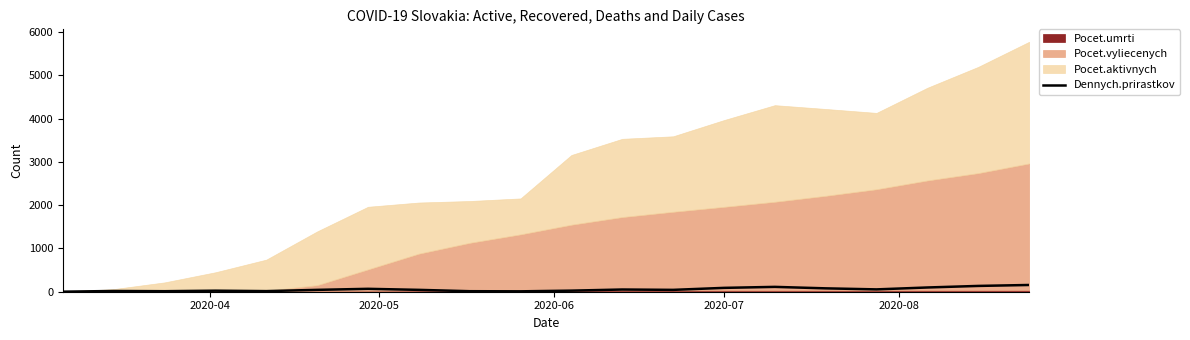

What is the highest value of the Dennych.prirastkov series?

156